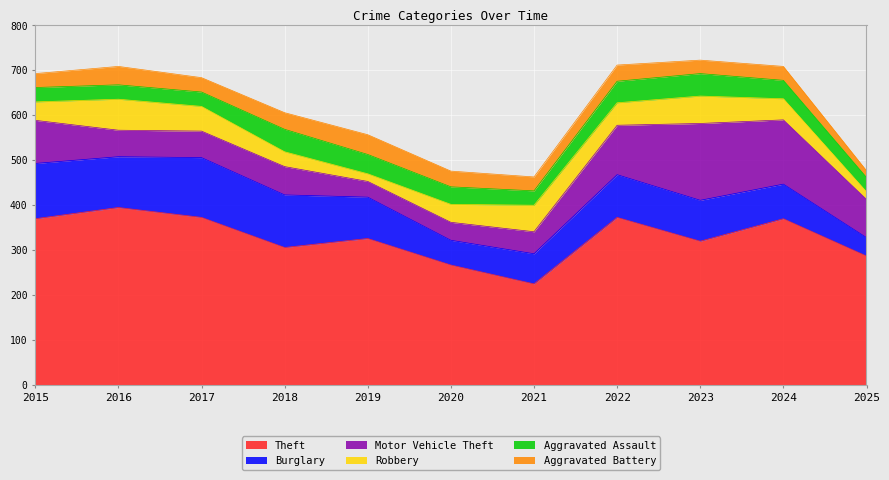

True or false: Aggravated Battery has a value of 18 at 2024.

False